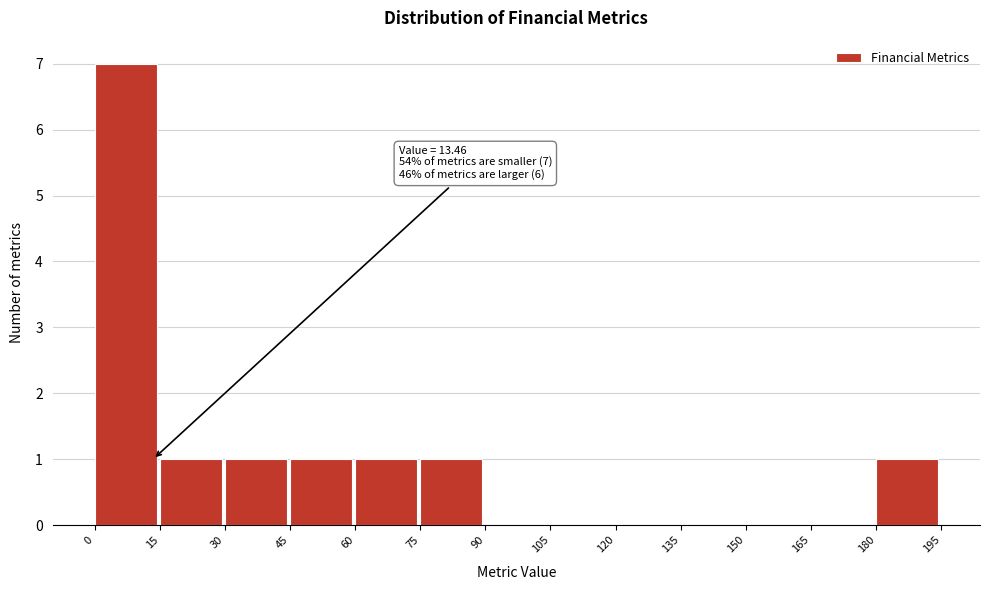

Which range on the x-axis has the tallest bar?

0 to 15